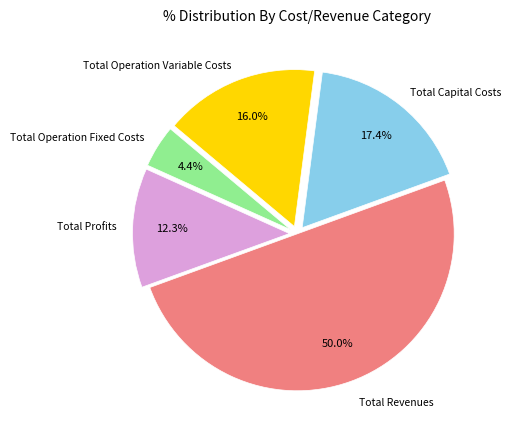

To the nearest percent, what is the average slice percentage?

20%